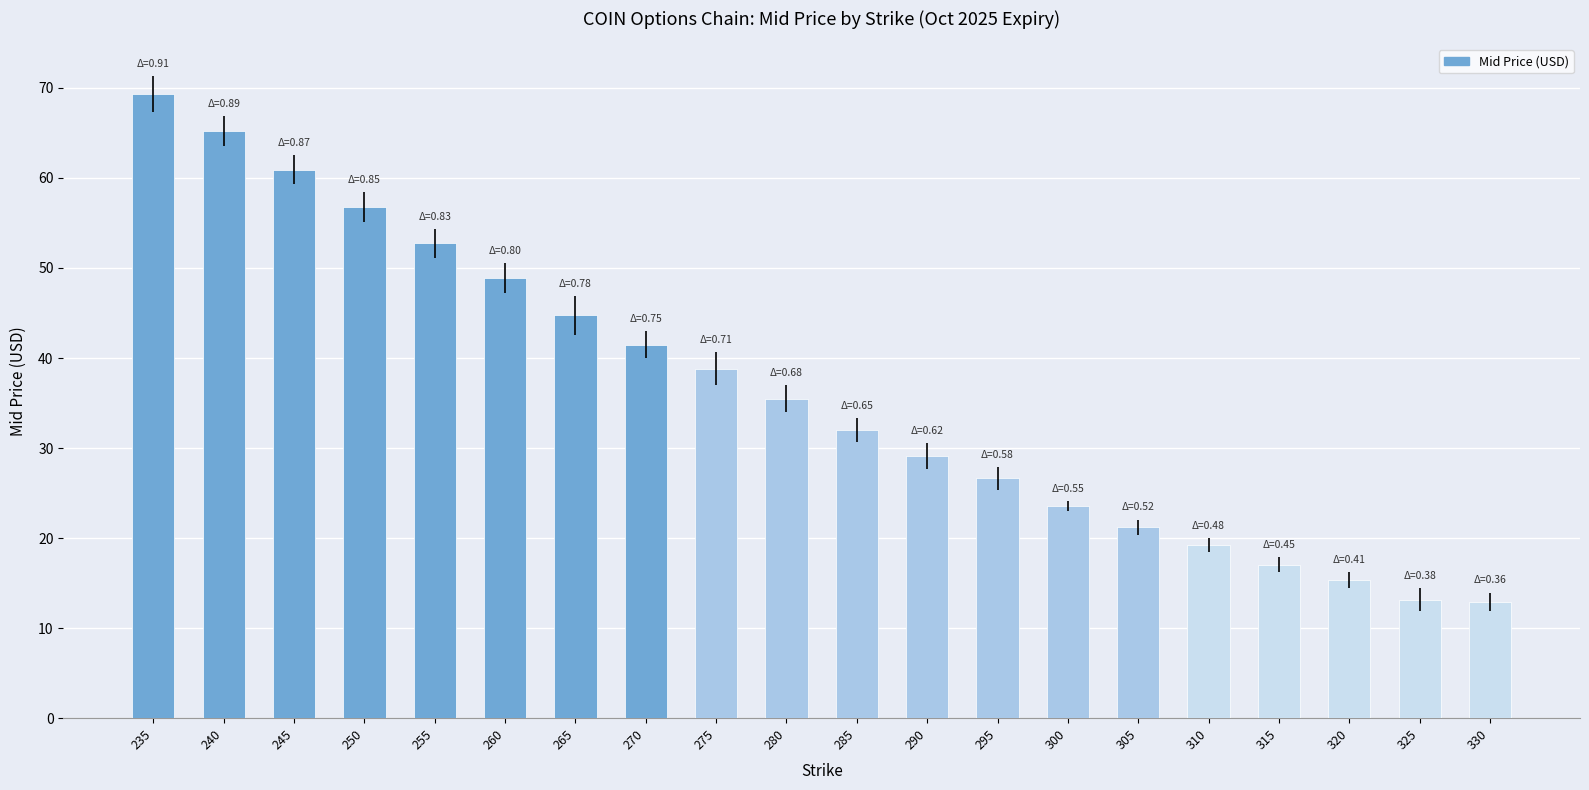

At which category does the chart reach its peak across all series?

235